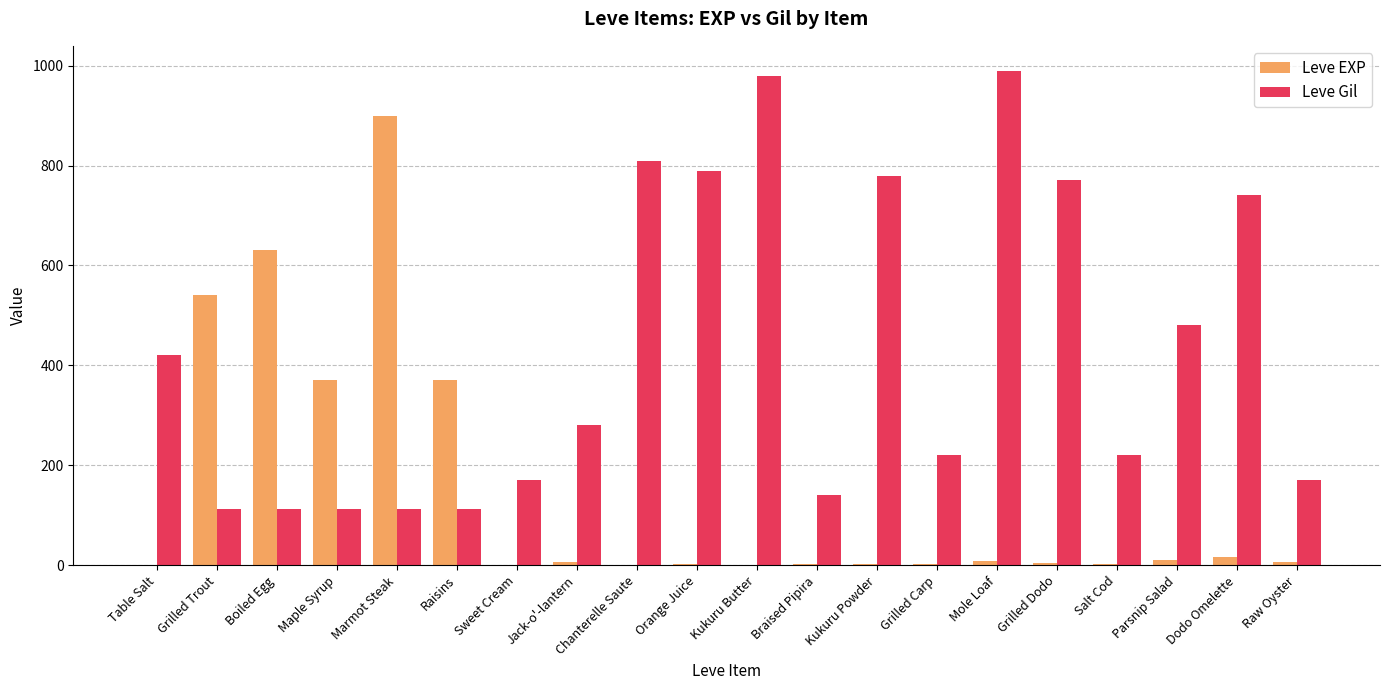

Is it true that Leve Gil equals 452 at Chanterelle Saute?

False